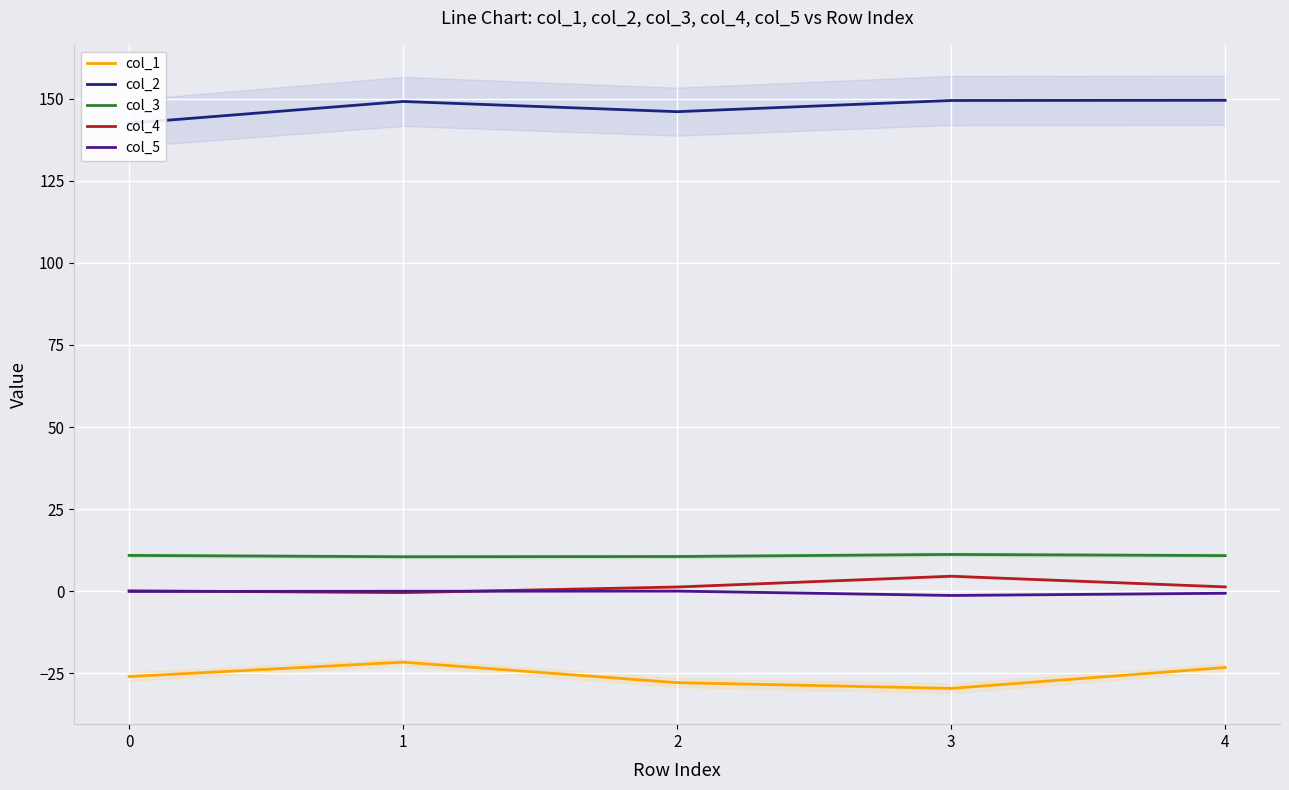

Where does the col_5 series first go above 0?

2